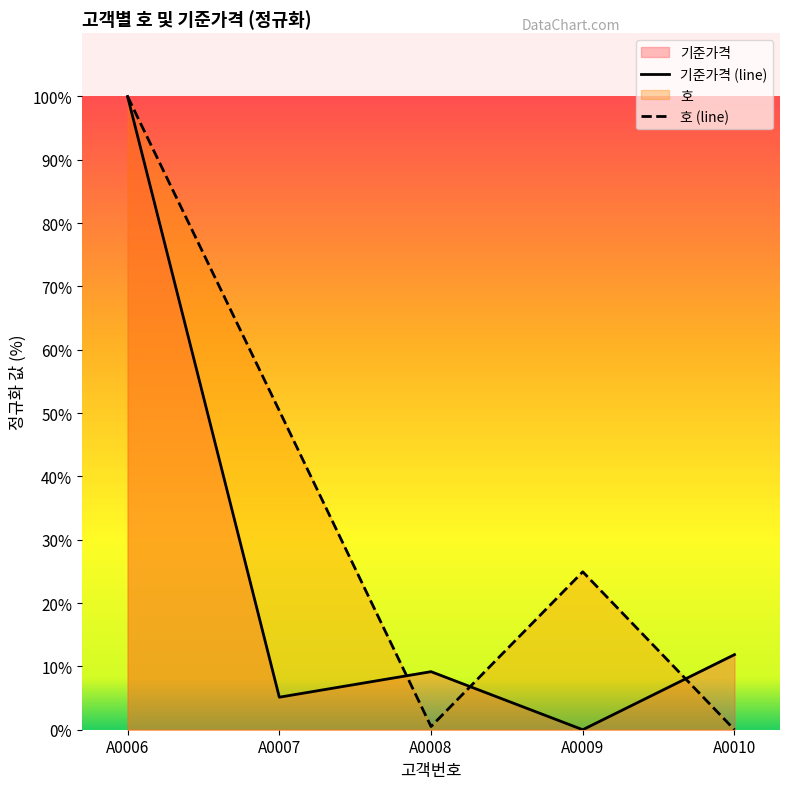

In 기준가격, how many points are higher than both neighbors (excluding endpoints)?

1